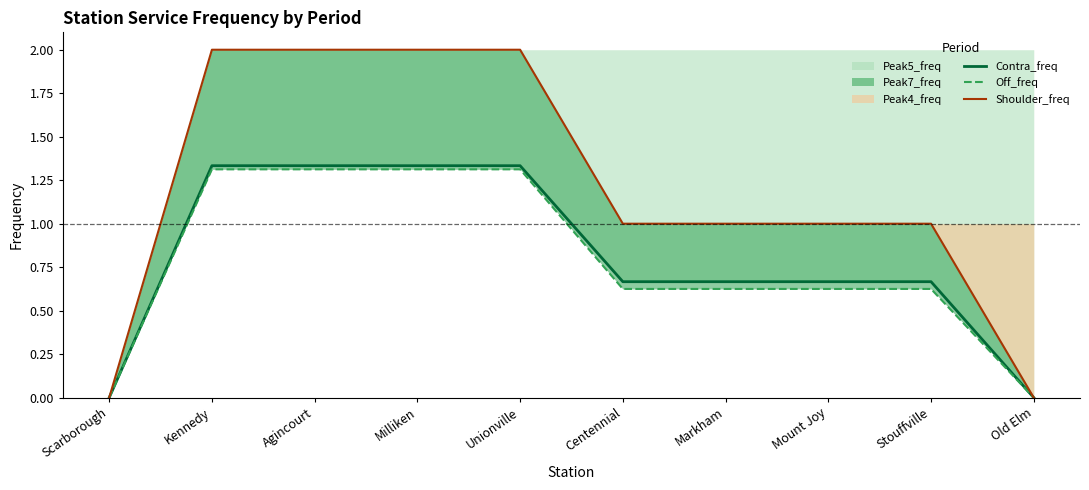

True or false: Contra_freq has a value of 1.0 at Mount Joy.

False